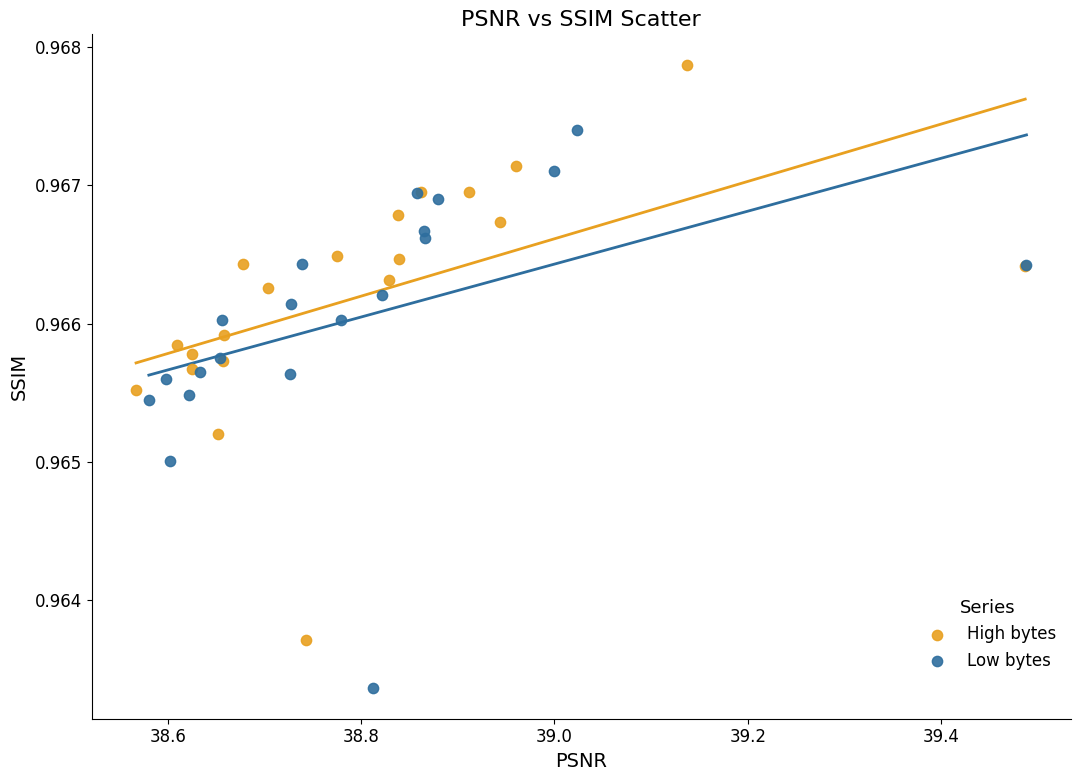

Which series reaches the minimum Y coordinate?

Low bytes